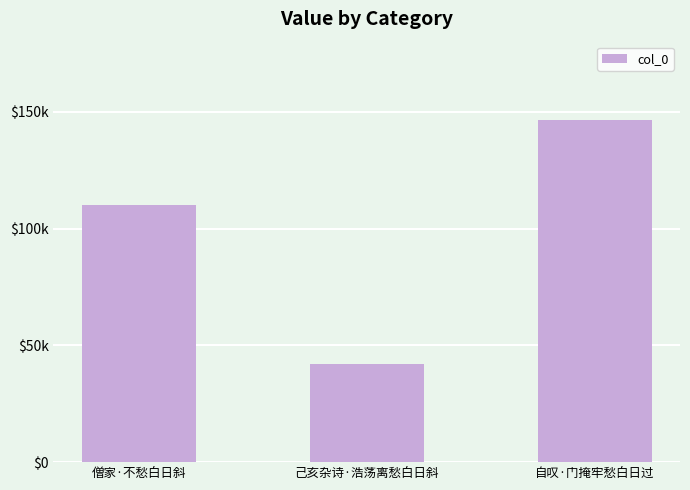

What is the change in value from 僧家·不愁白日斜 to 自叹·门掩牢愁白日过?

+36438